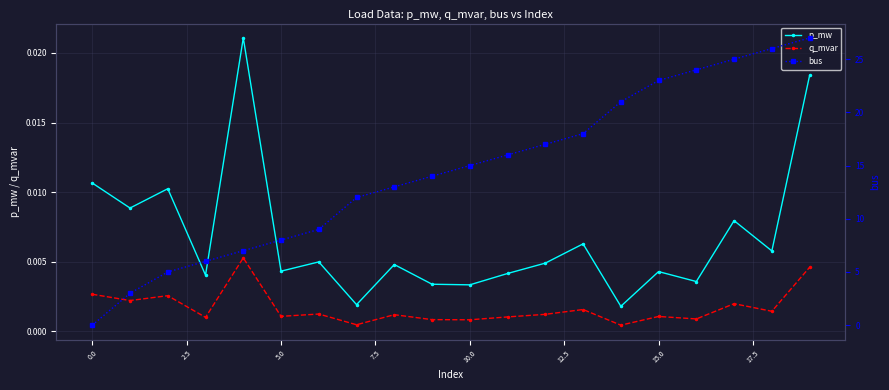

Which series has the widest spread of values?

bus